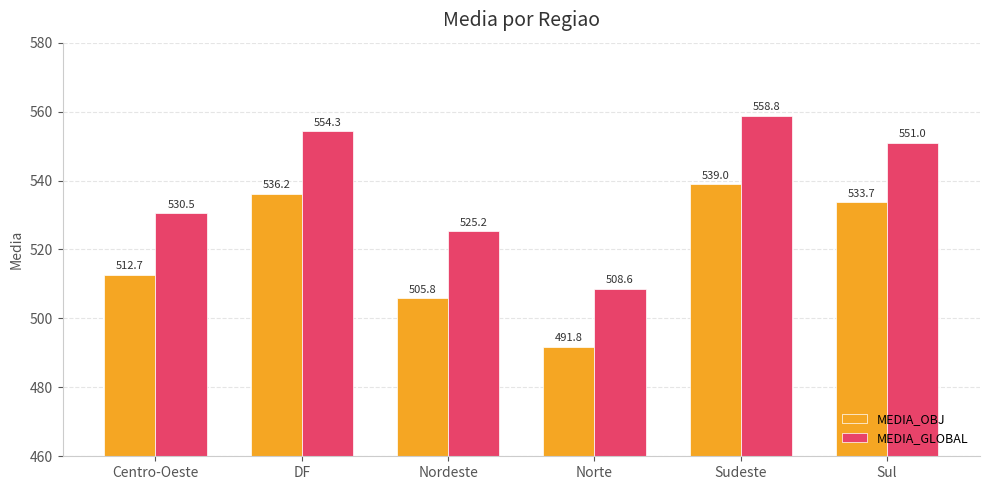

What is the sum of all MEDIA_OBJ values?

3119.2